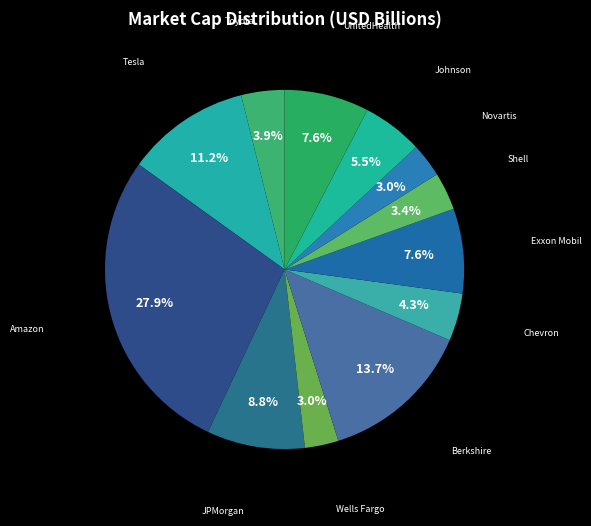

How many segments does this pie chart have?

12